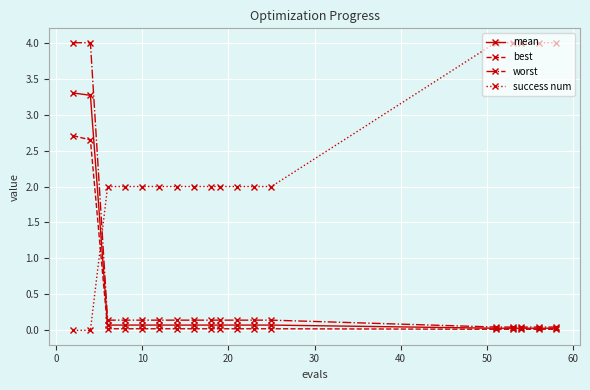

How many times do success num and worst cross each other?

1